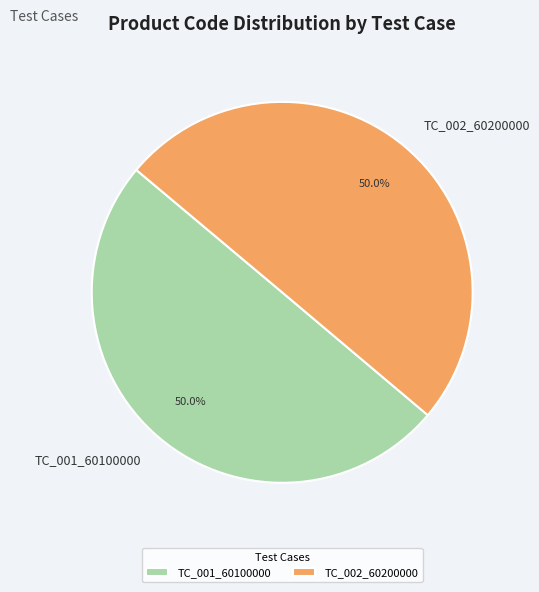

What is the ratio of the value at TC_001_60100000 to the value at TC_002_60200000?

1.0